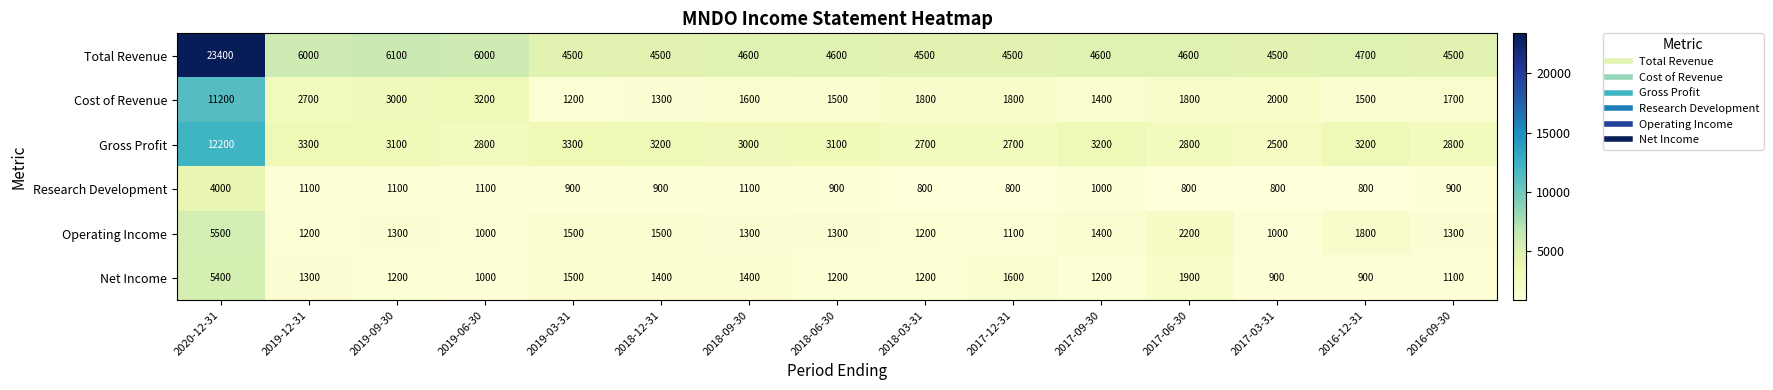

The value of Operating Income at 2018-03-31 is 1200. True or false?

True